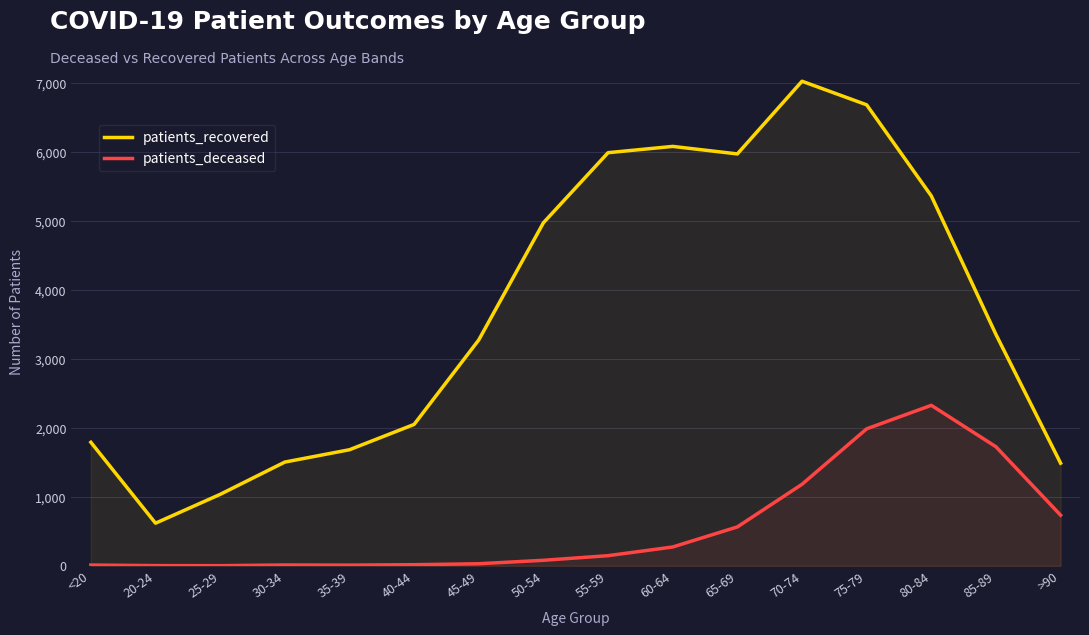

Where does the patients_recovered series first go above 3354?

50-54